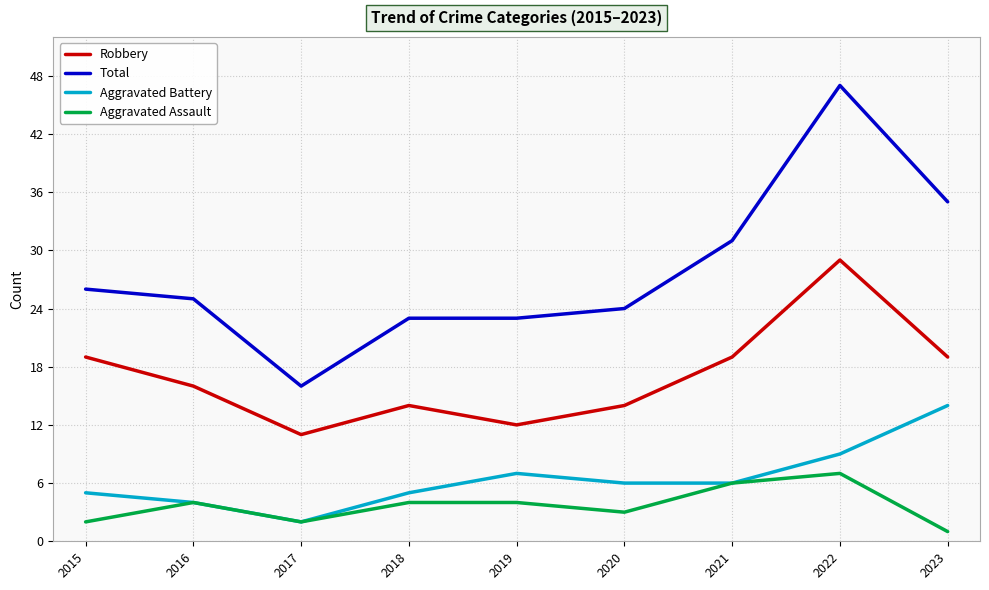

Is it true that Robbery equals 6 at 2020?

False